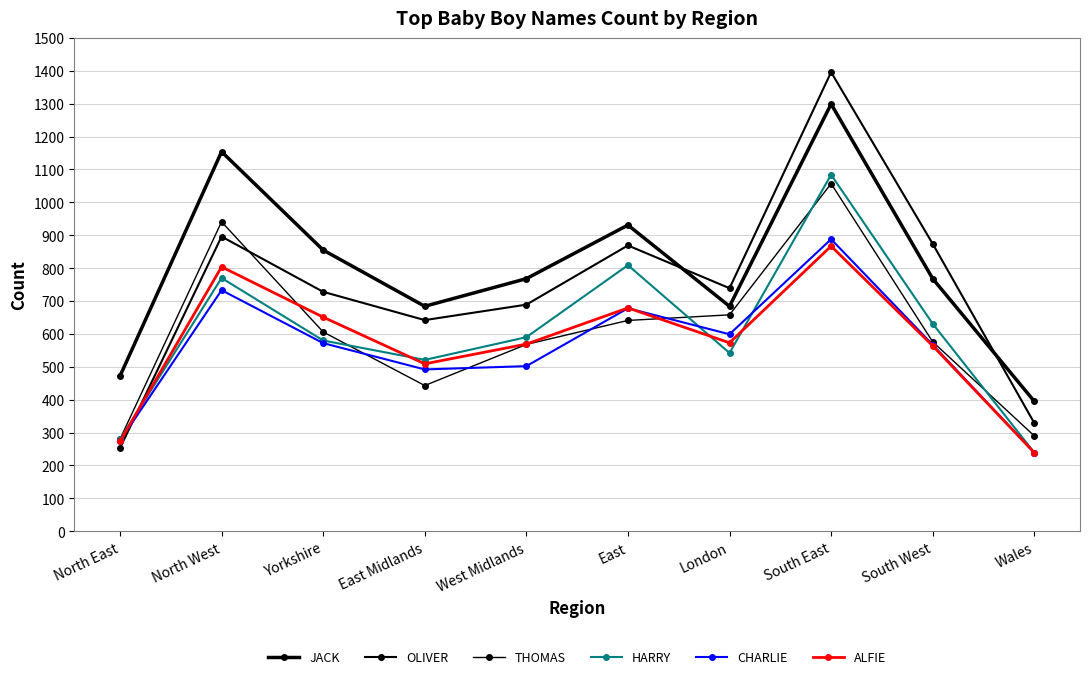

Is this an area chart (filled region under the line)?

No